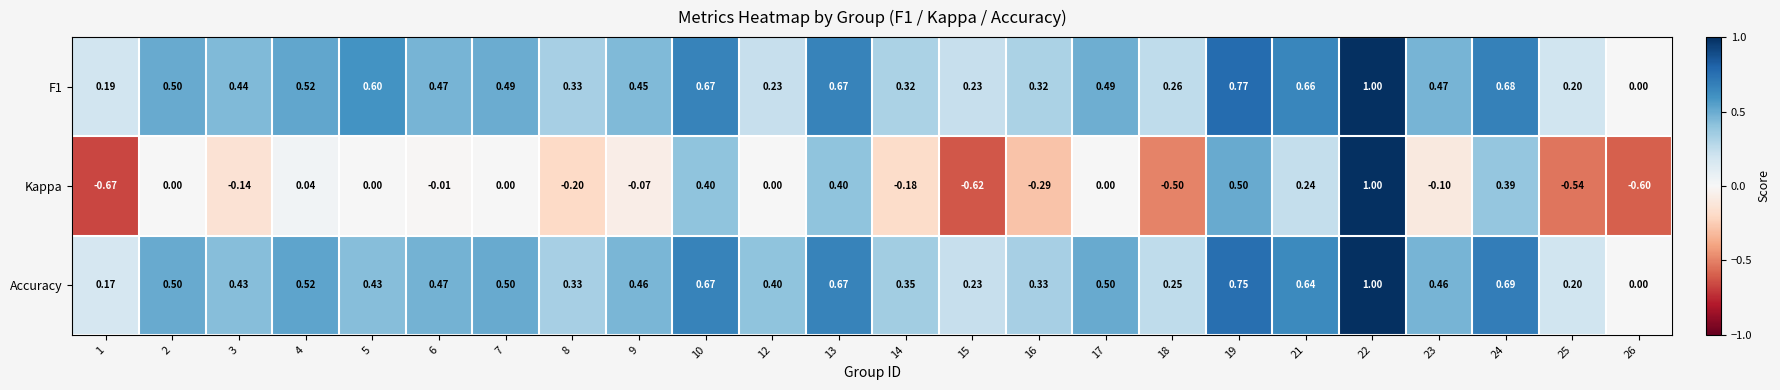

Between 6 and 14, which series saw the biggest shift?

Kappa